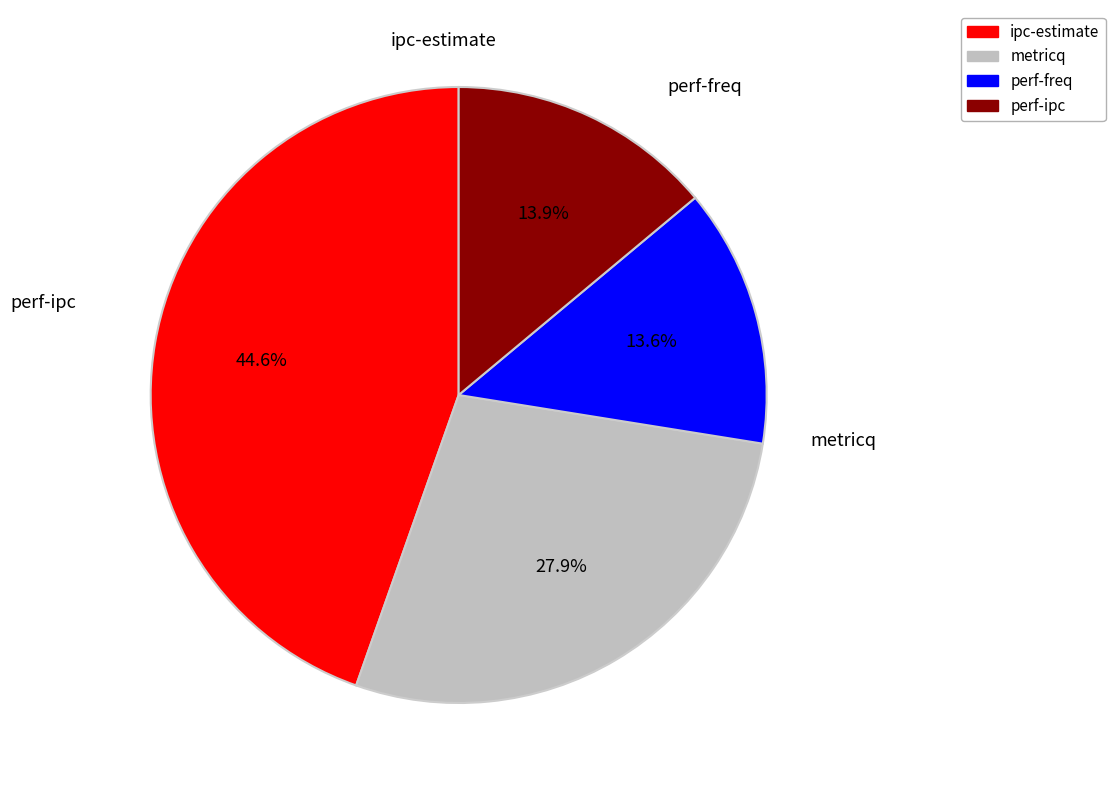

To the nearest percent, what percentage of the pie is perf-ipc?

14%